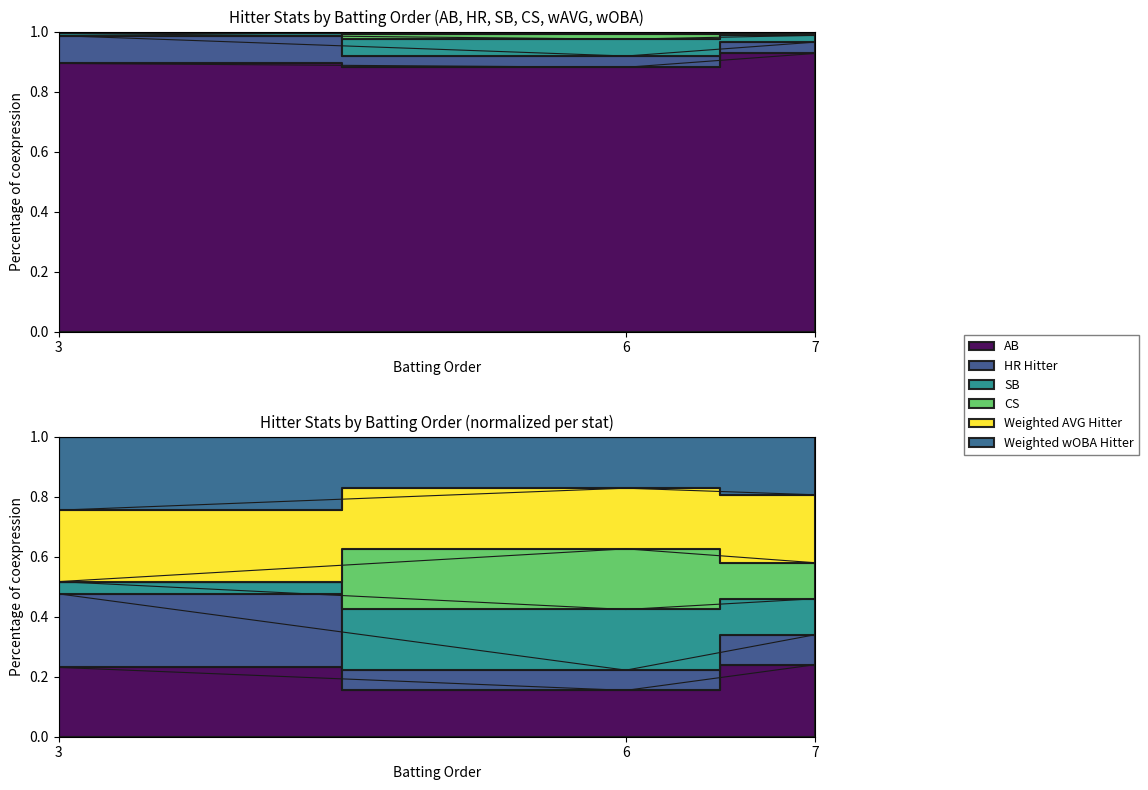

What is the approximate value of CS at 3?

0.5